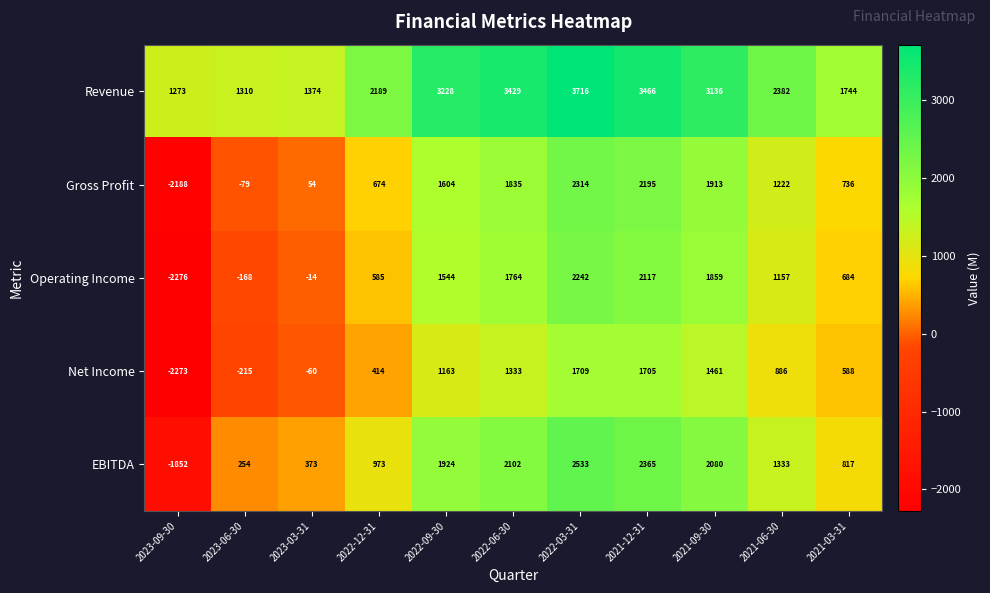

Read the EBITDA value at 2022-09-30, to the nearest 50.

1900